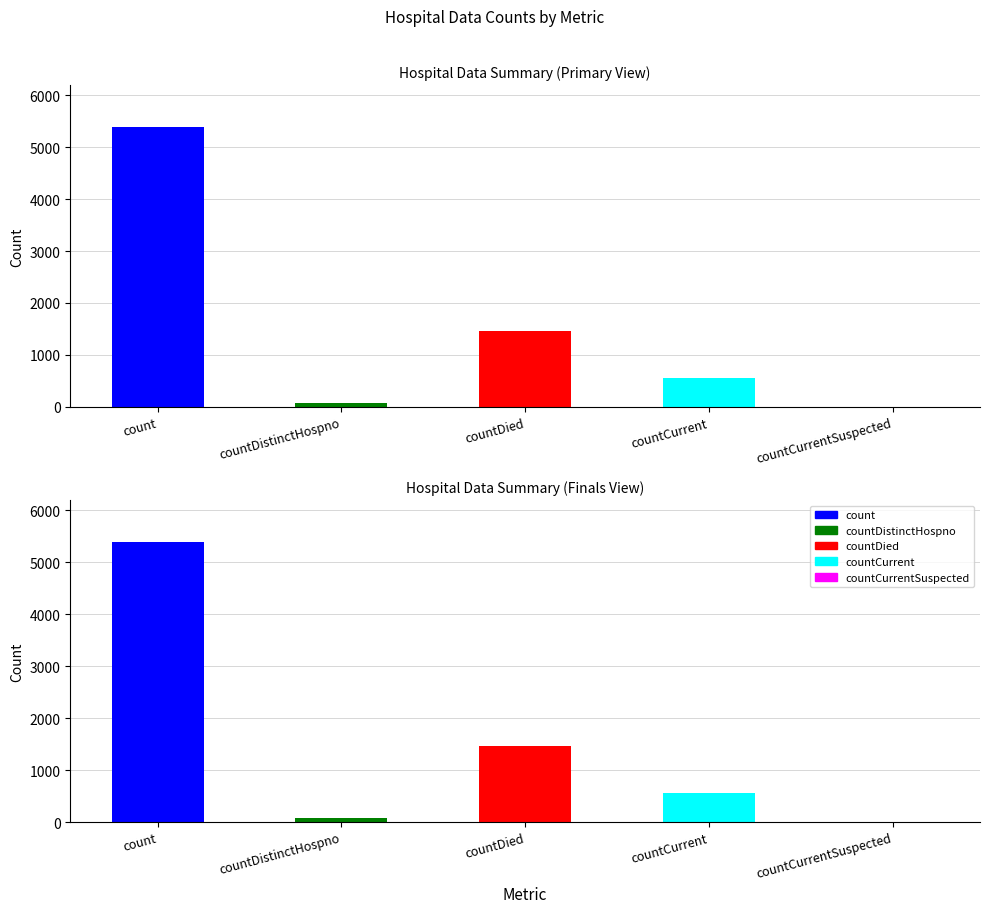

True or false: the data shows 930 at countCurrent.

False